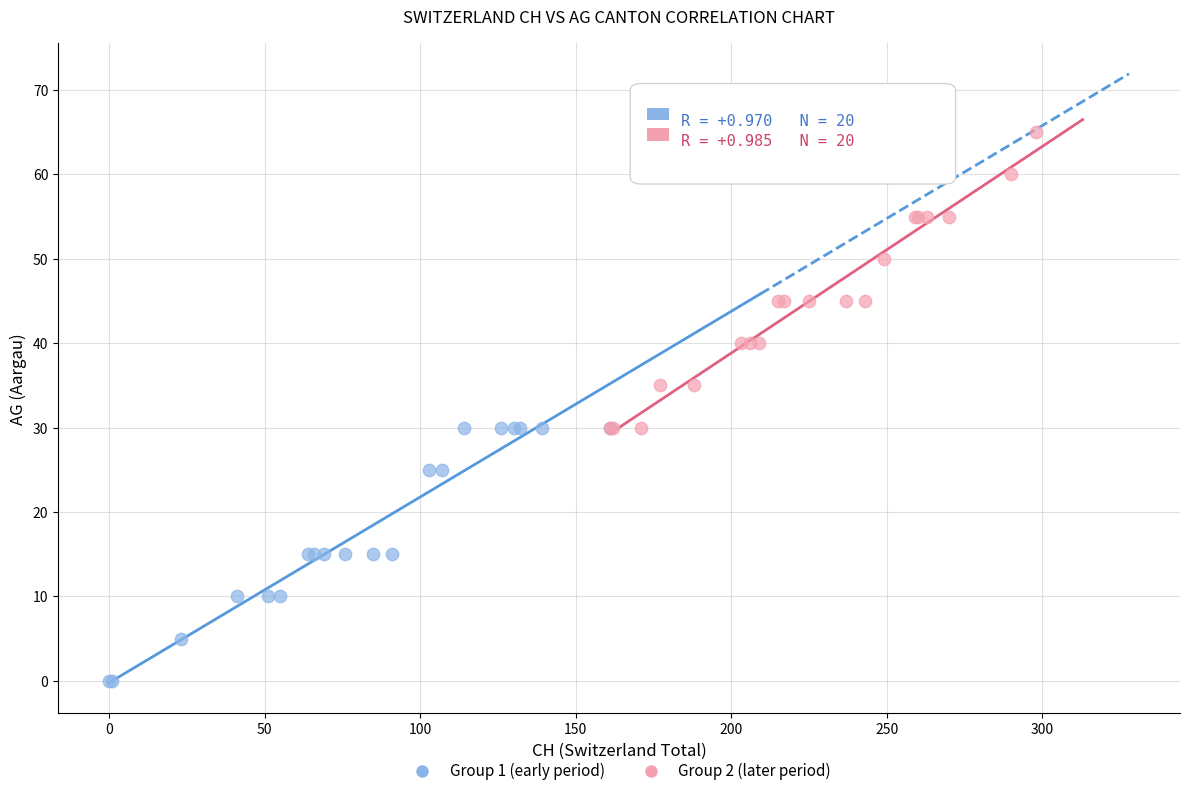

Which series has the largest Y range (max minus min)?

Group 2 (later period)